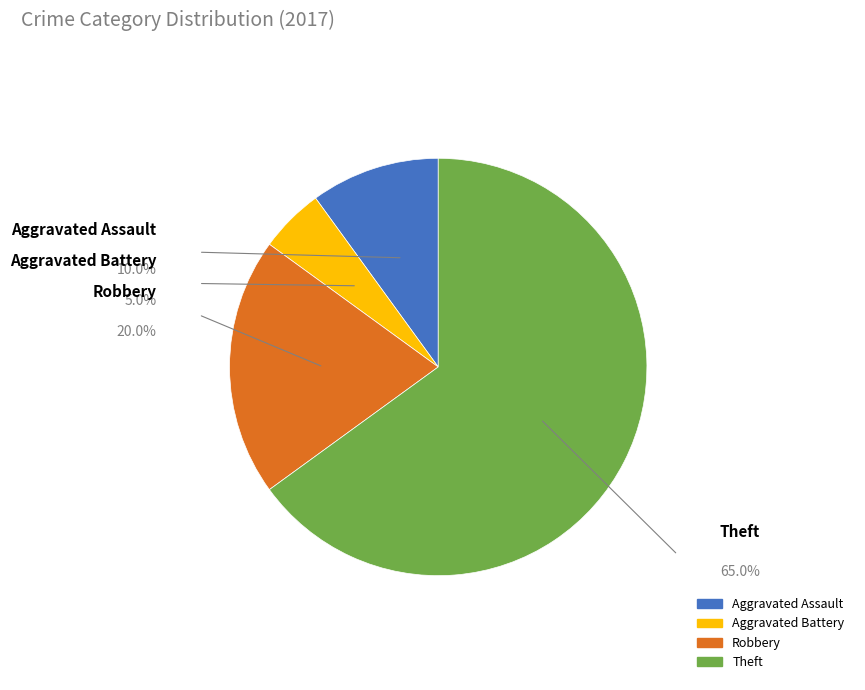

Count the number of slices in the pie.

4